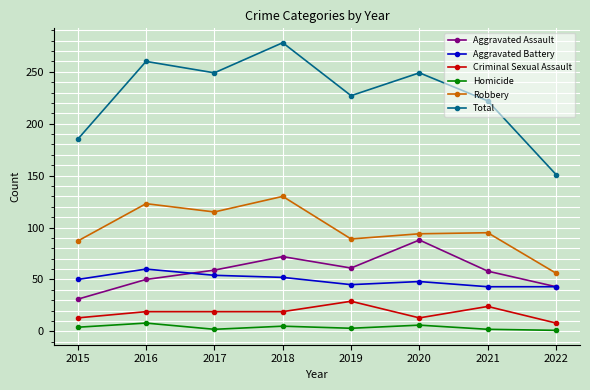

The Aggravated Battery series shows 13 at 2022. True or false?

False